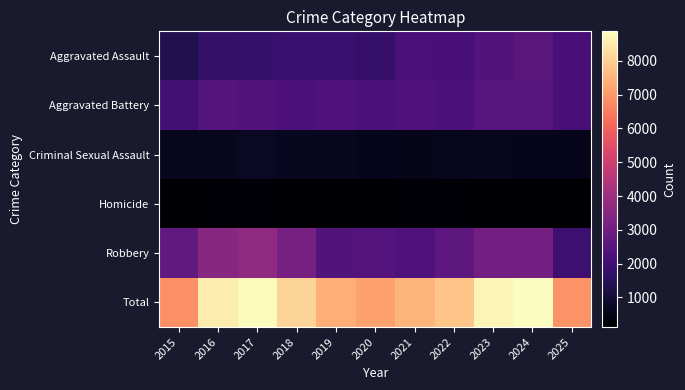

At how many categories does at least one series exceed 1543?

11